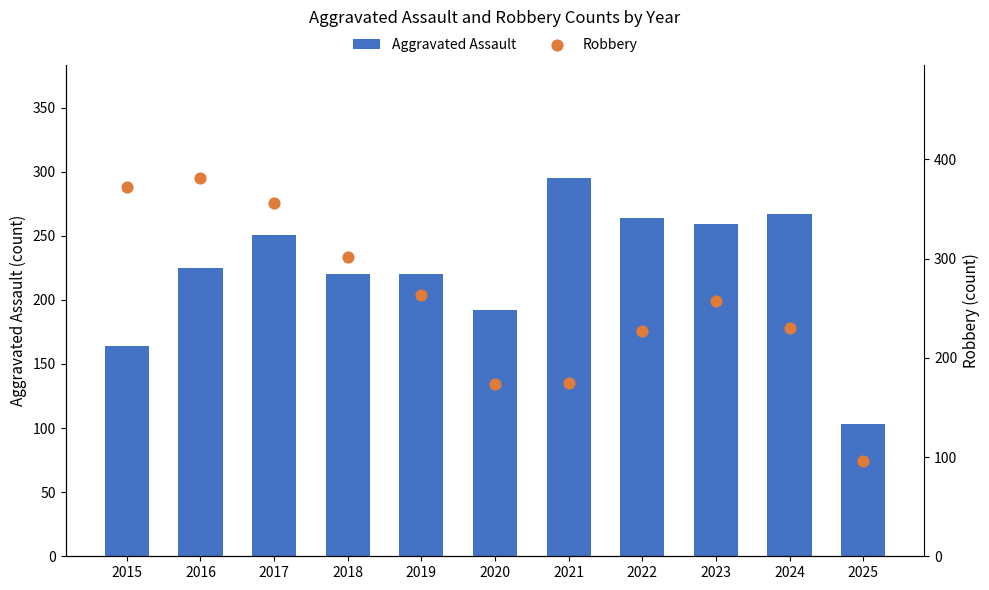

Is the value of Robbery at 2019 greater than the value of Aggravated Assault at 2022?

No